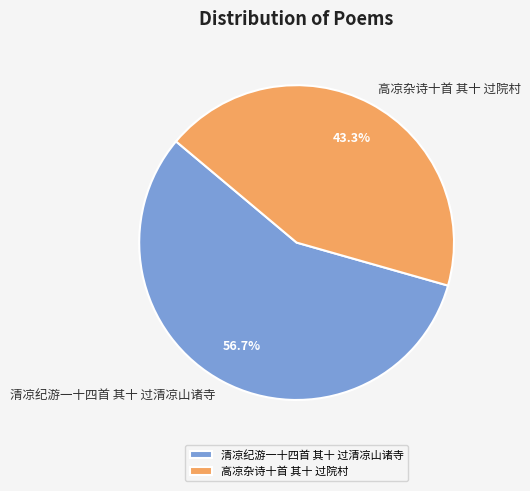

Count the number of slices in the pie.

2